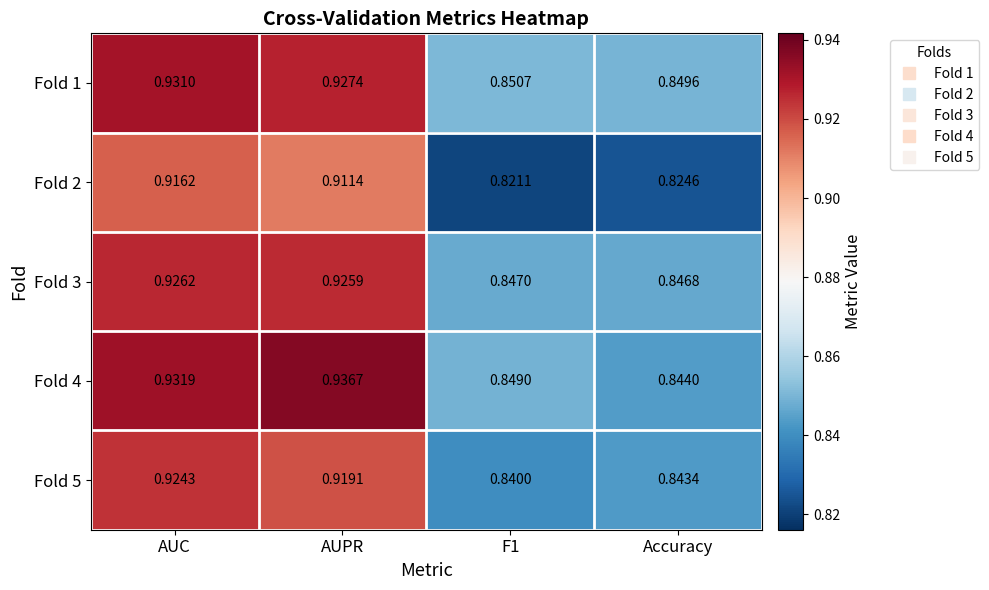

At how many categories does at least one series exceed 0?

4